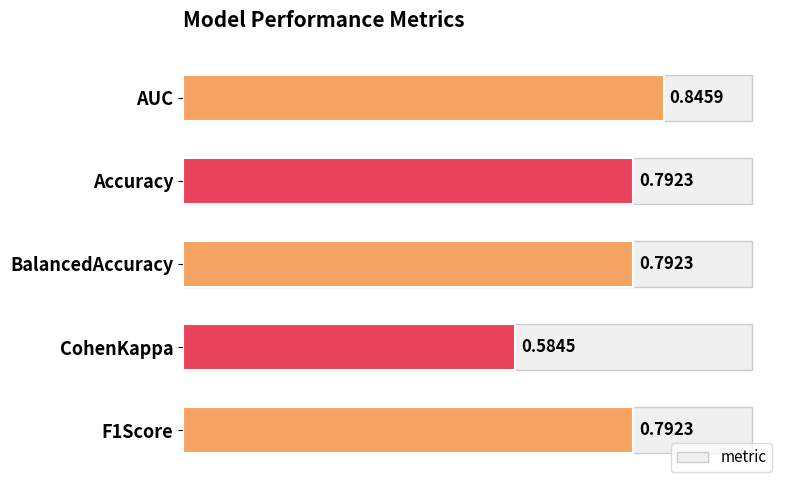

What is the sum of the values at CohenKappa and Accuracy?

1.4